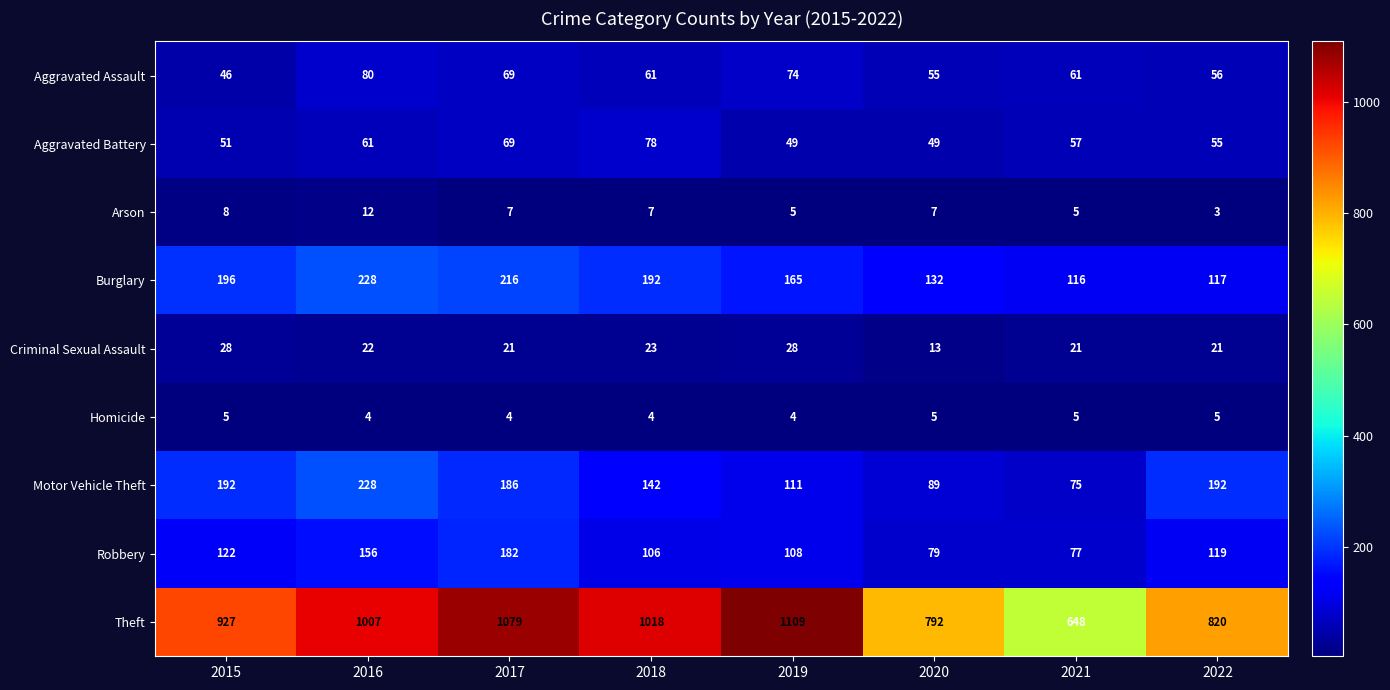

What is the difference between the Aggravated Battery values at 2016 and 2017?

8